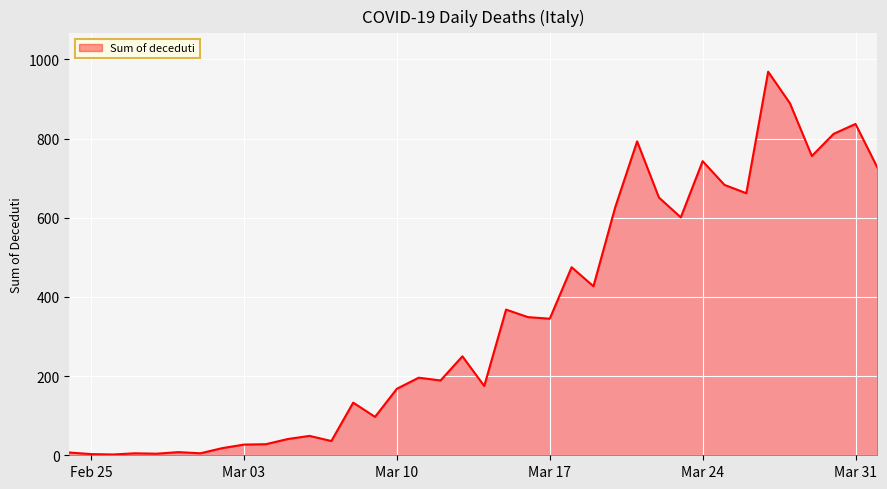

What is the greatest value displayed?

969